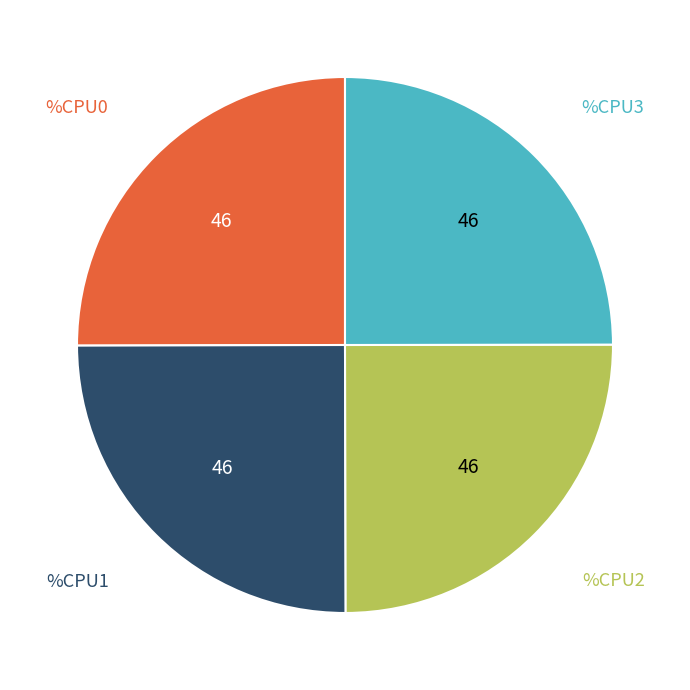

Is there a majority slice in this chart?

No